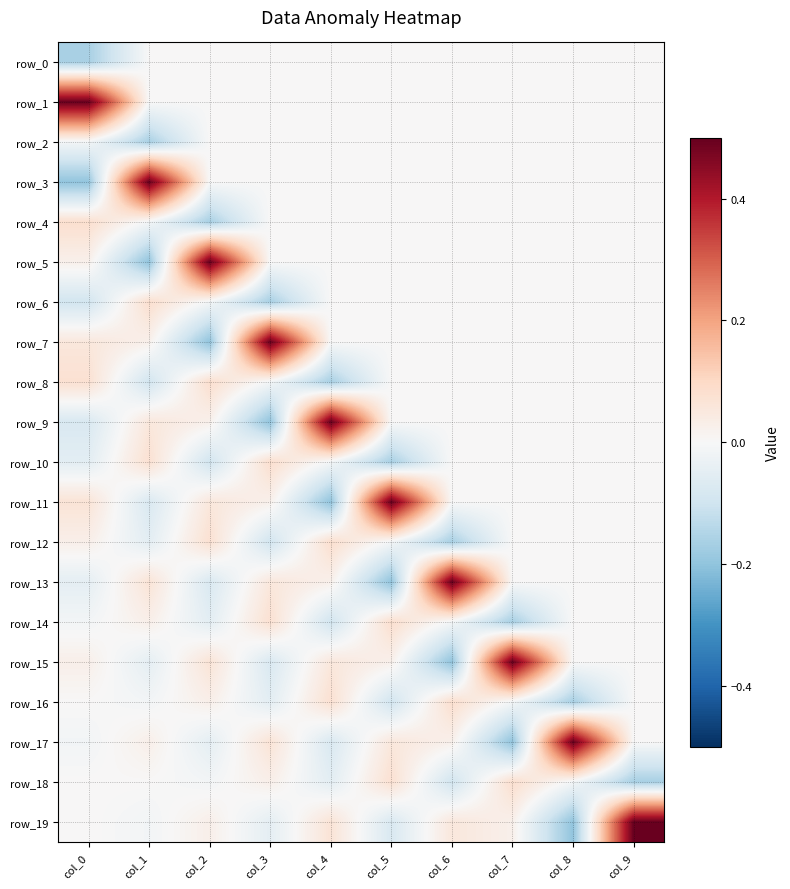

How many data points in row_18 are less than 0?

5